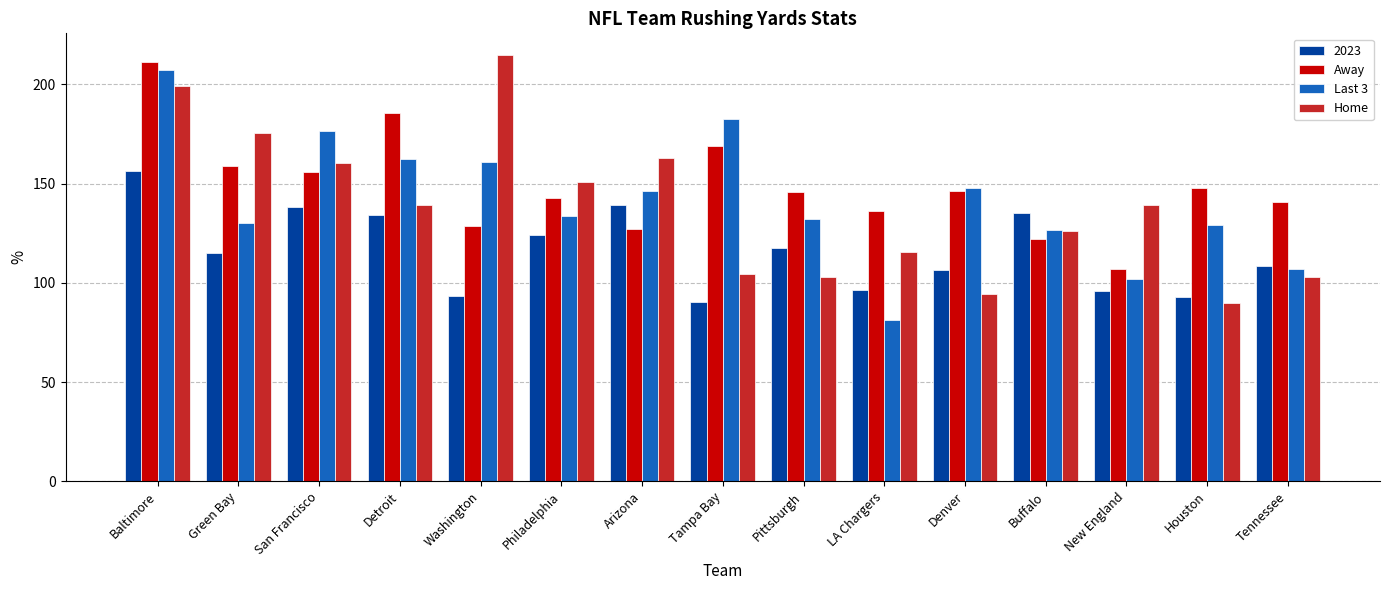

What is the value of the Away bar at the 12th from the left?

122.0